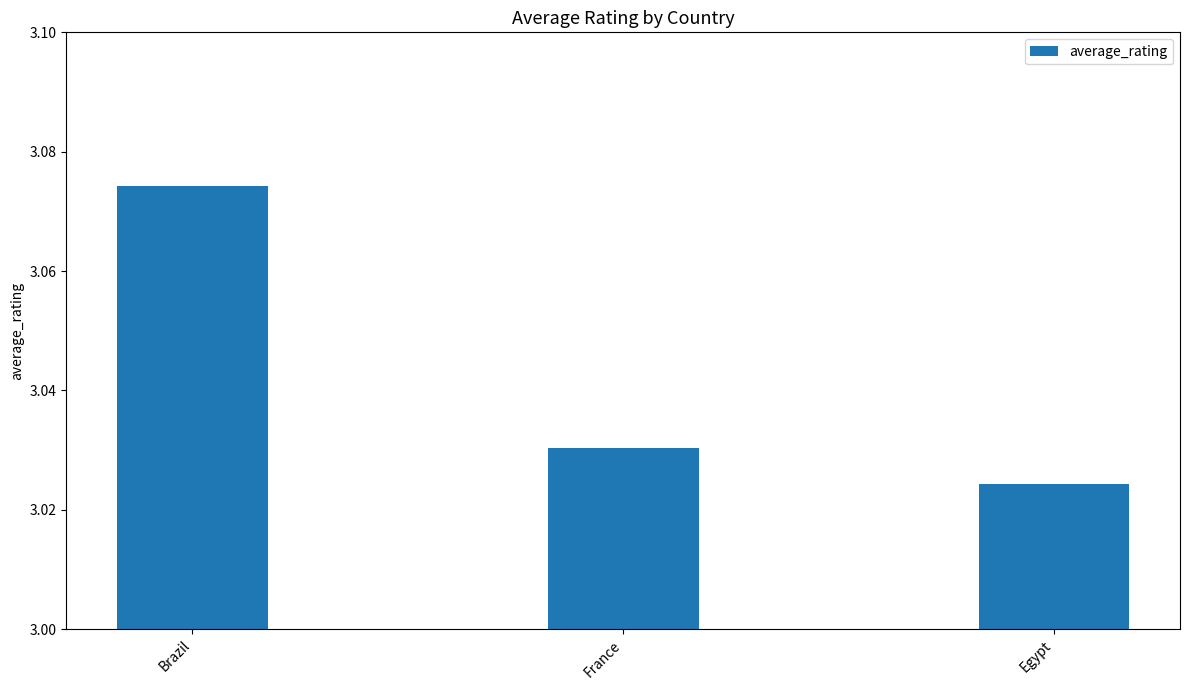

List the labels in order of value, largest first.

Brazil, France, Egypt